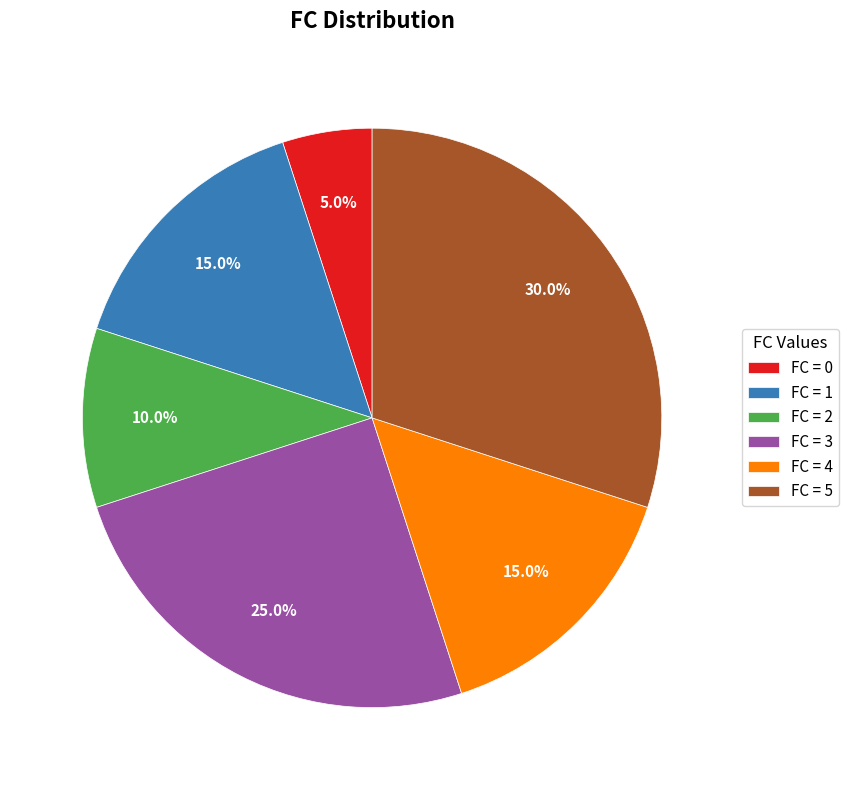

Is FC = 0 the majority of the pie?

No